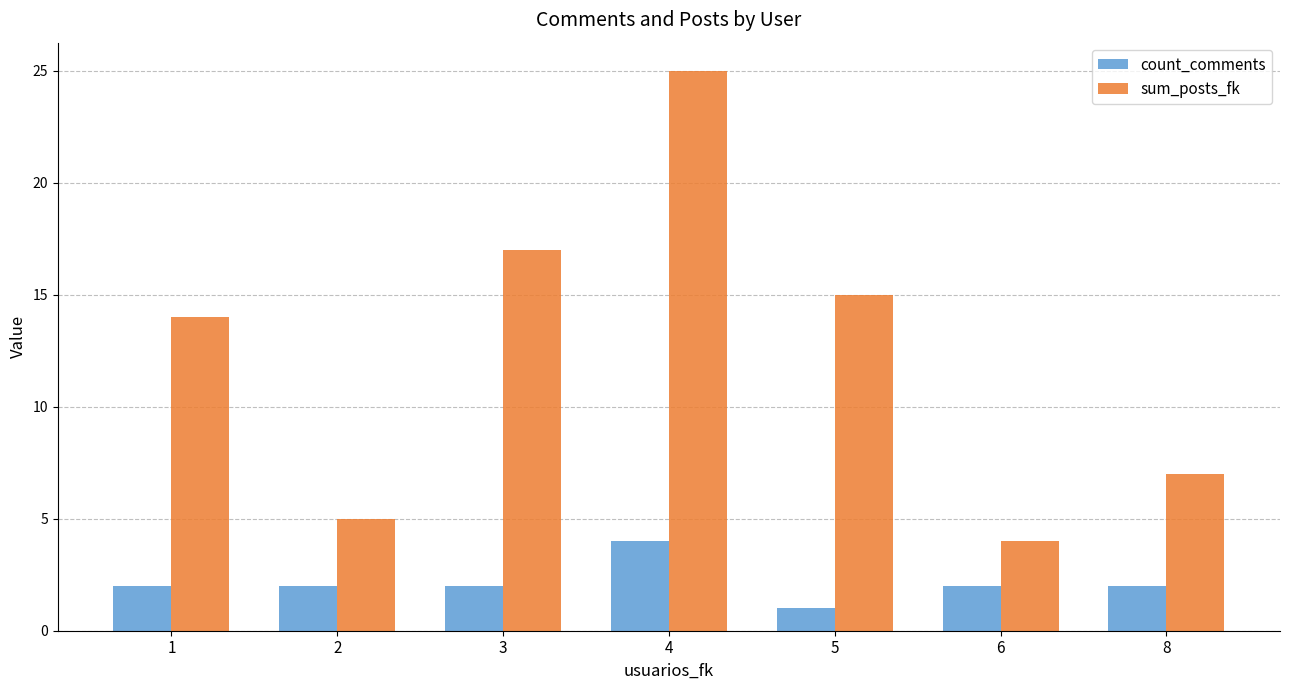

What is the sum of all count_comments values?

15